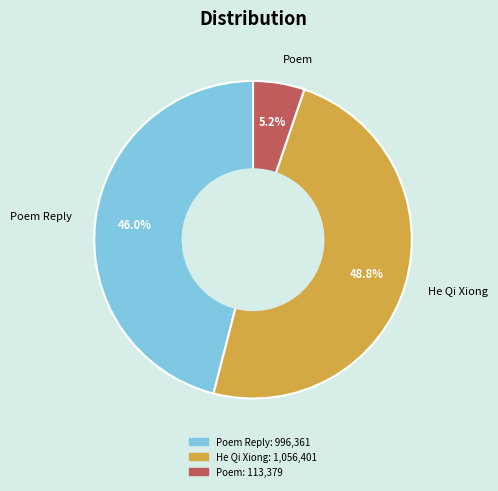

Which has a higher value, Poem or He Qi Xiong?

He Qi Xiong